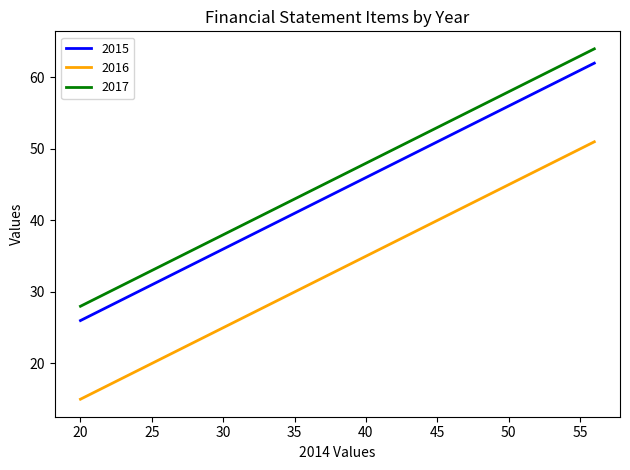

What is the difference between the maximum and minimum values in the 2016 series?

36